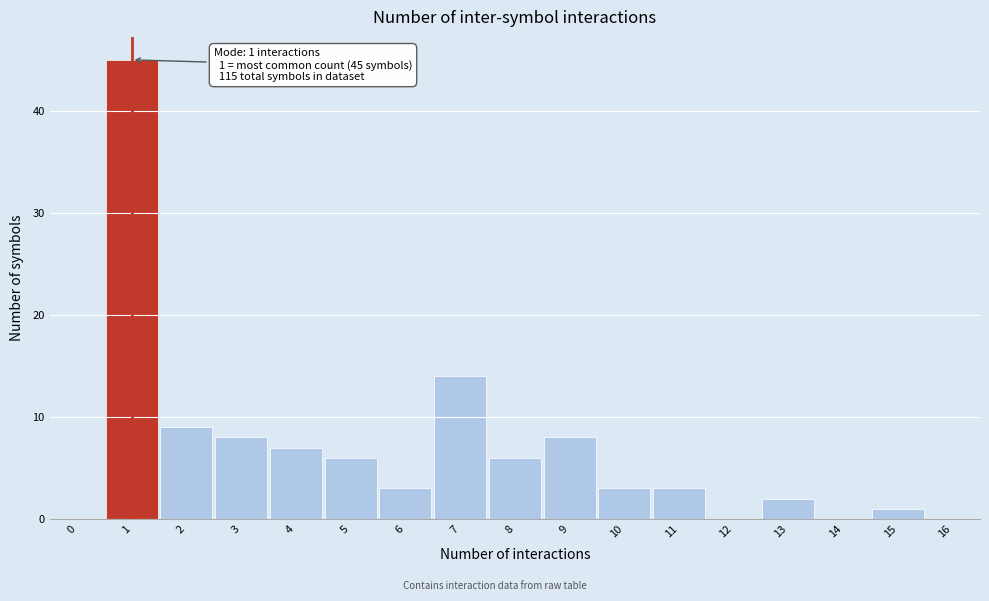

Which range on the x-axis has the tallest bar?

0.5 to 1.5